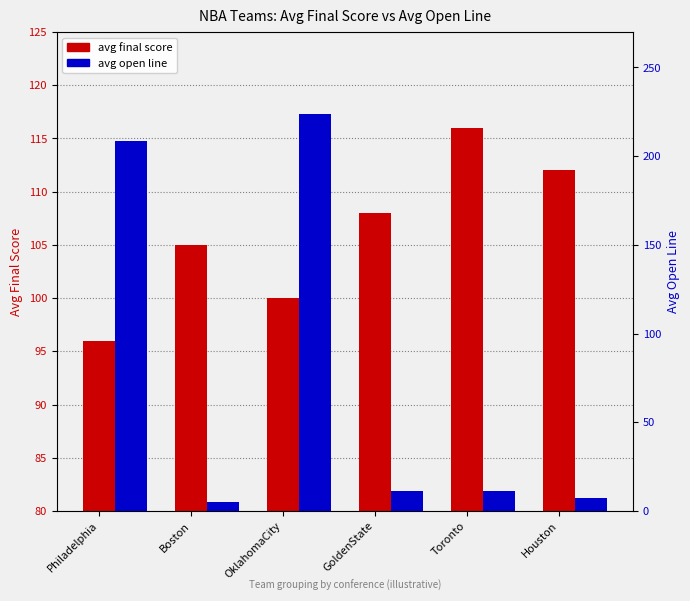

What is the sum of the avg final score values at OklahomaCity and GoldenState?

208.0